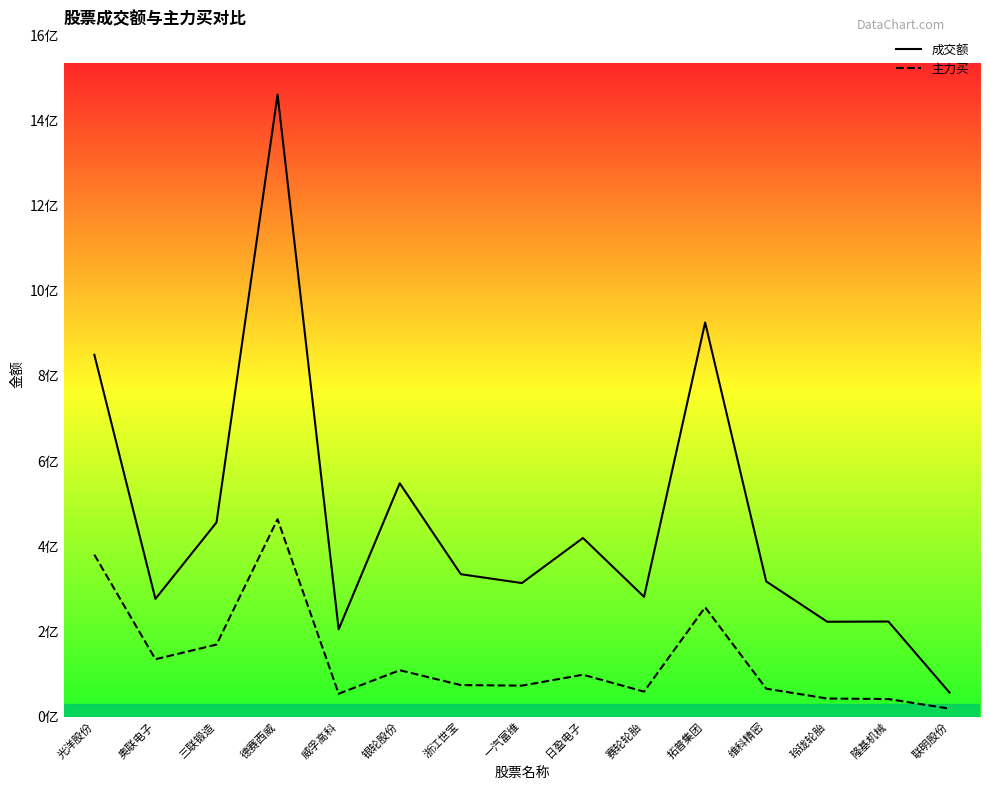

Reading left to right, what are all the values shown in this chart?

成交额: 849864252	276431841	455981217	1461164374	204767016	547919530	334348092	313524166	419418841	281204792	925702710	317410439	222620686	223251877	56530401
主力买: 380241687	134595428	169039939	463599239	53549478	108789489	73901329	72617537	98188383	58556001	256591524	65472672	42283257	41070145	18601287